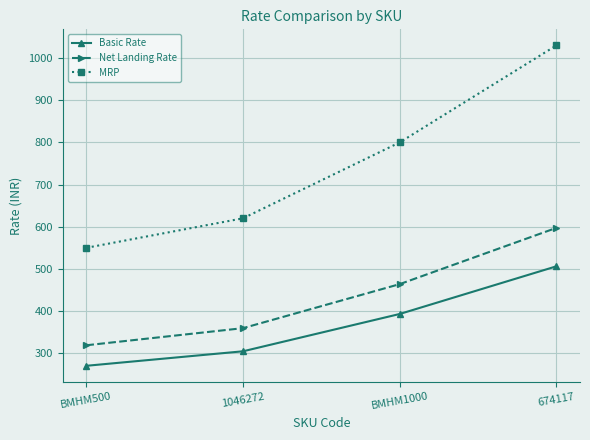

Which category has the highest value across all series?

674117